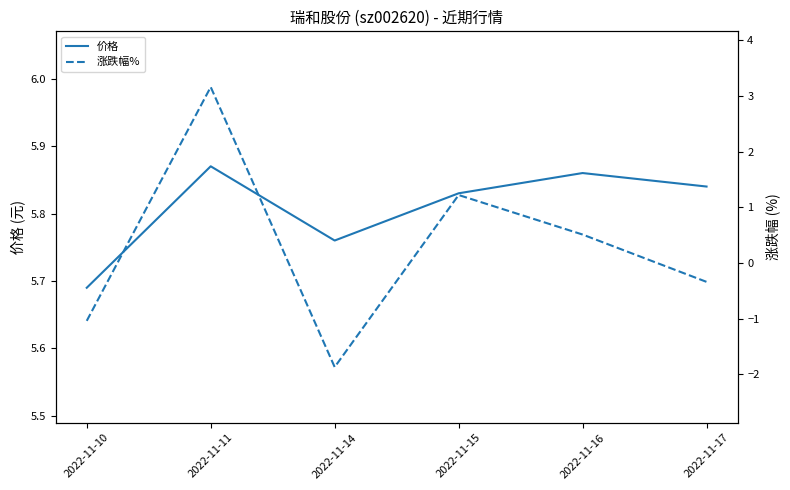

At which category does the chart reach its minimum across all series?

2022-11-14